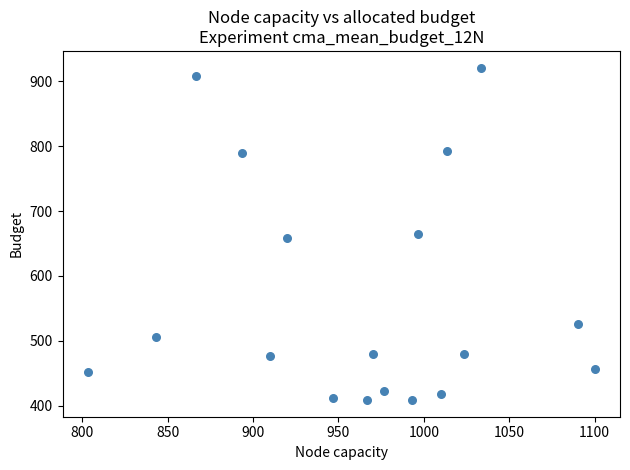

What is the range of X values (max minus min)?

296.7